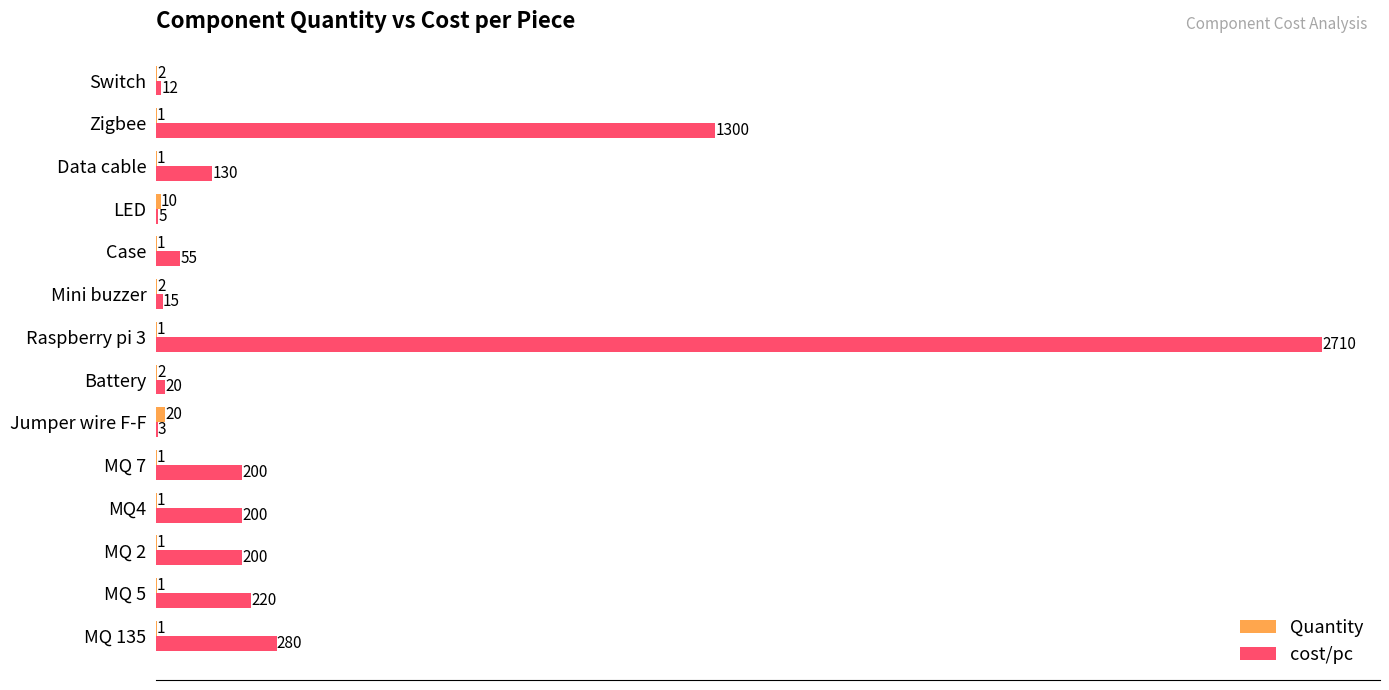

Is it true that cost/pc equals 12 at Switch?

True